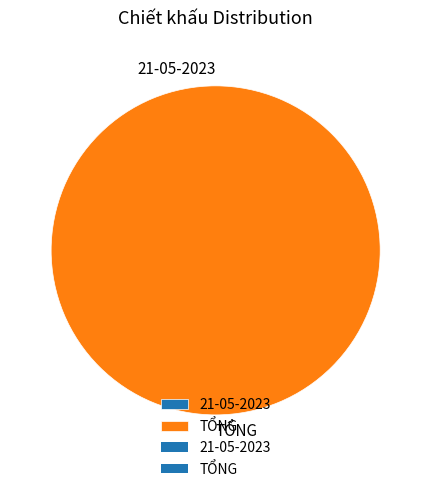

Is there any slice that represents more than half of the pie?

Yes